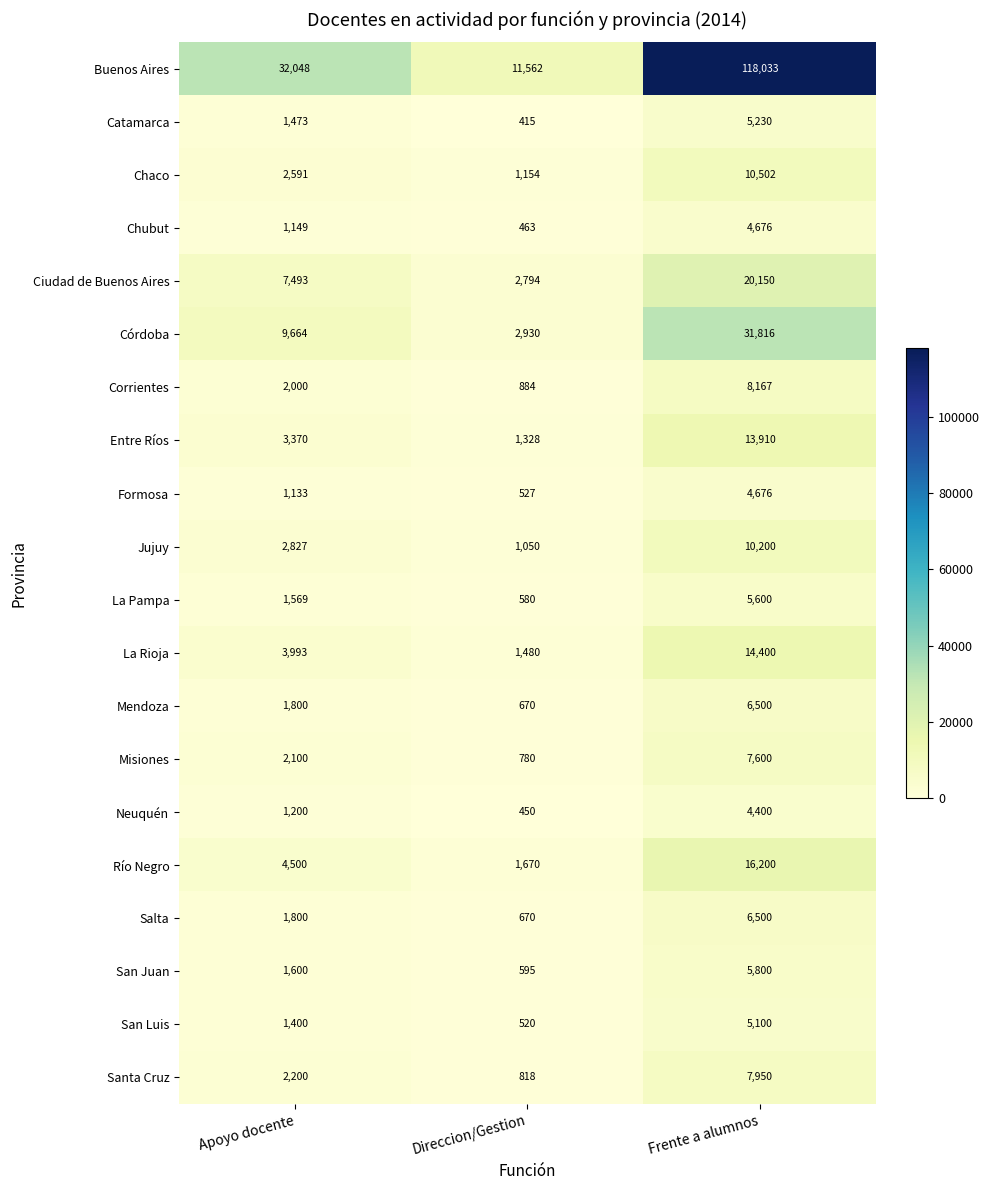

What is the difference between the Neuquén values at Direccion/Gestion and Frente a alumnos?

3950